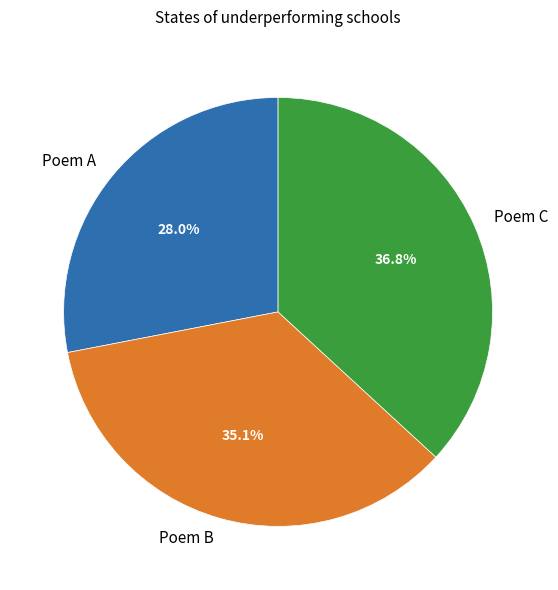

Between Poem B and Poem A, which is larger?

Poem B